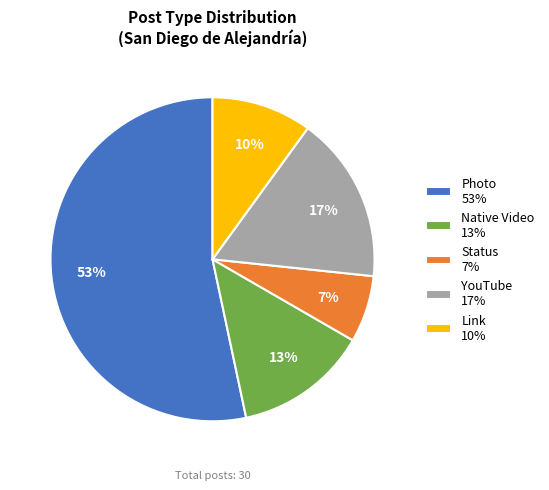

Is it true that Photo is 53% of the pie?

True